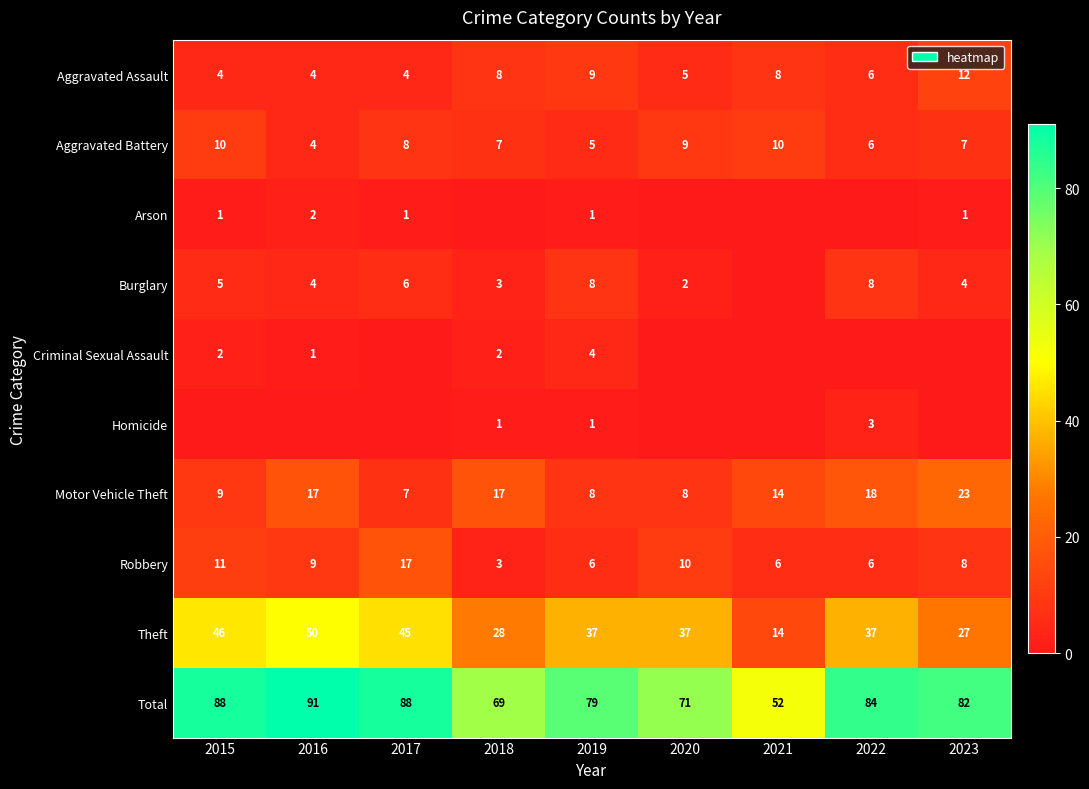

What is the approximate value of Theft at 2022, to the nearest 5?

35